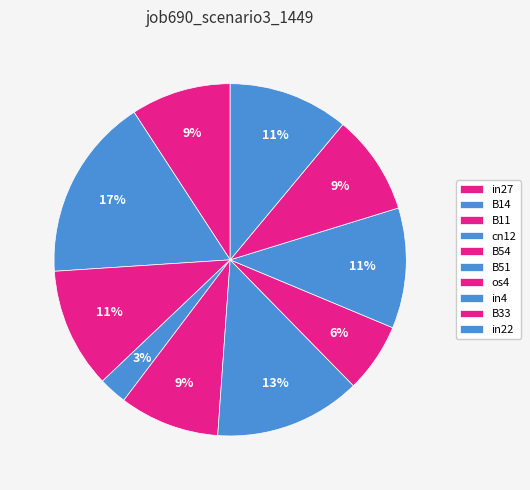

What percentage do B33 and B11 together represent?

20.2%